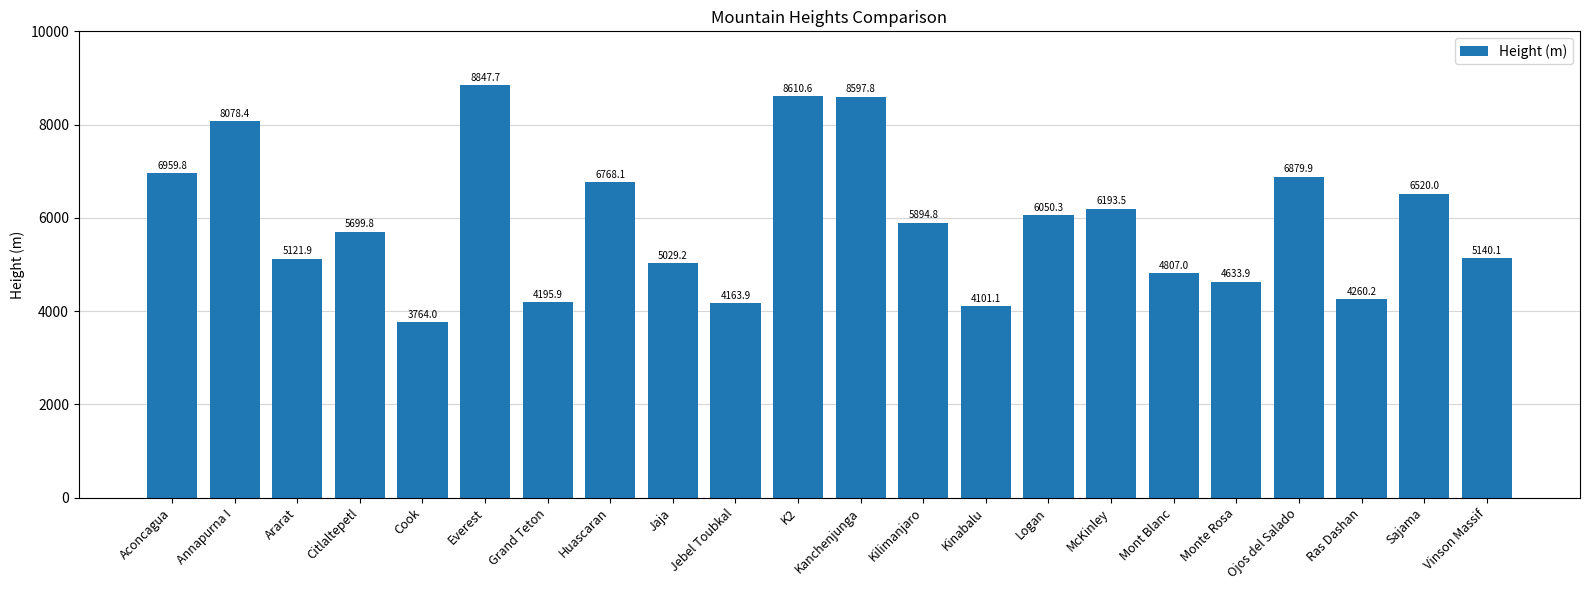

True or false: the data shows 6193.5 at McKinley.

True